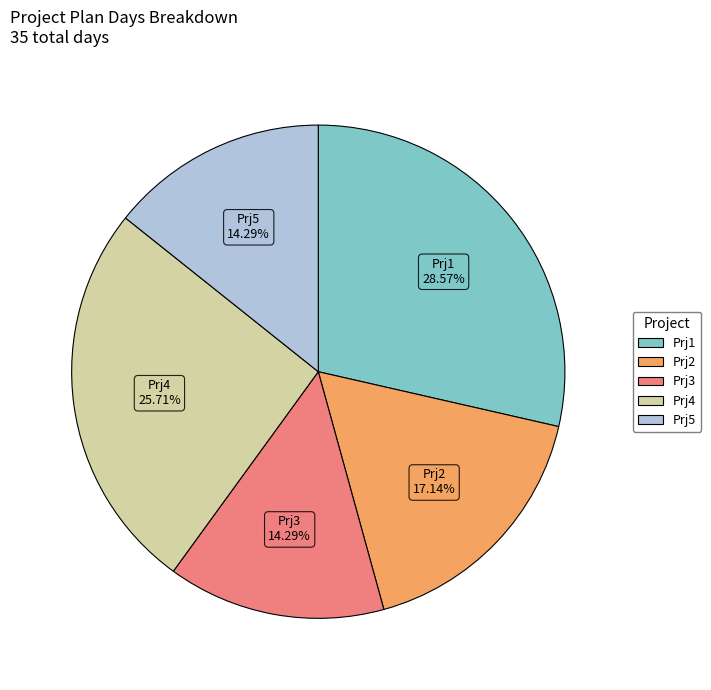

Is Prj5 the majority of the pie?

No